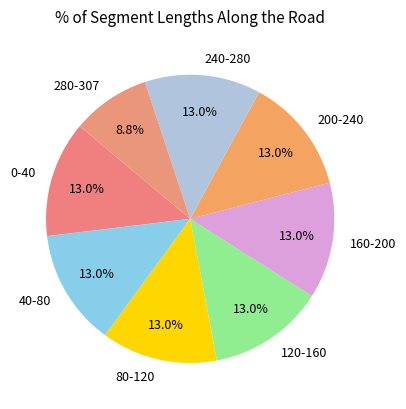

To the nearest percent, what portion does 80-120 represent?

13%